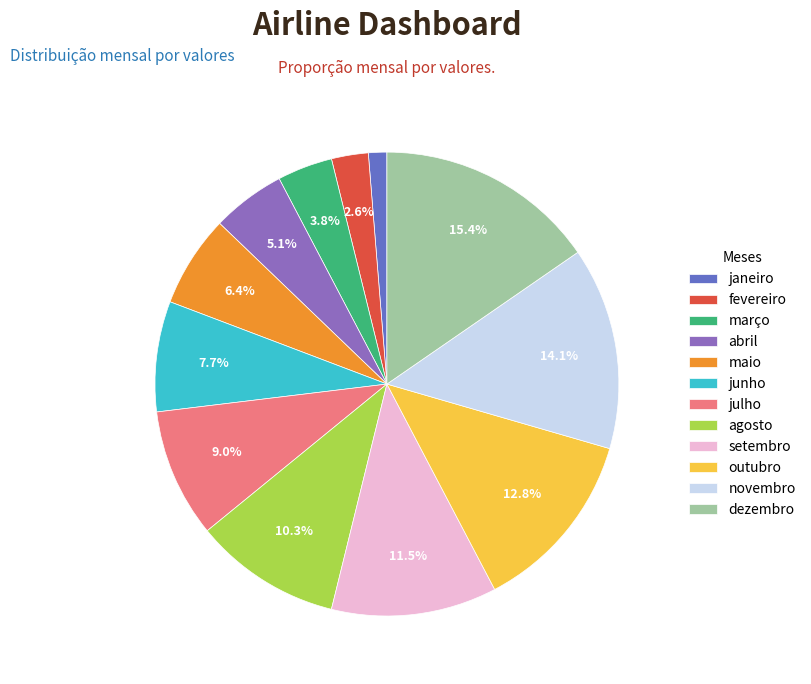

Between julho and abril, which is larger?

julho